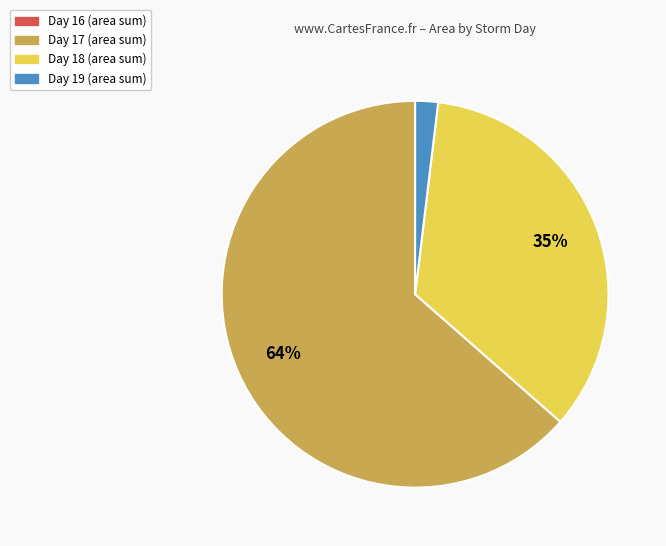

Does any single category account for the majority?

Yes